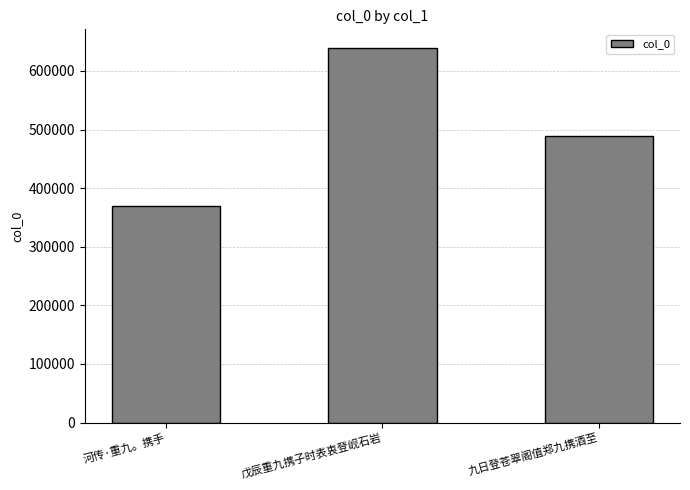

What is the difference between the maximum and second lowest values?

150611